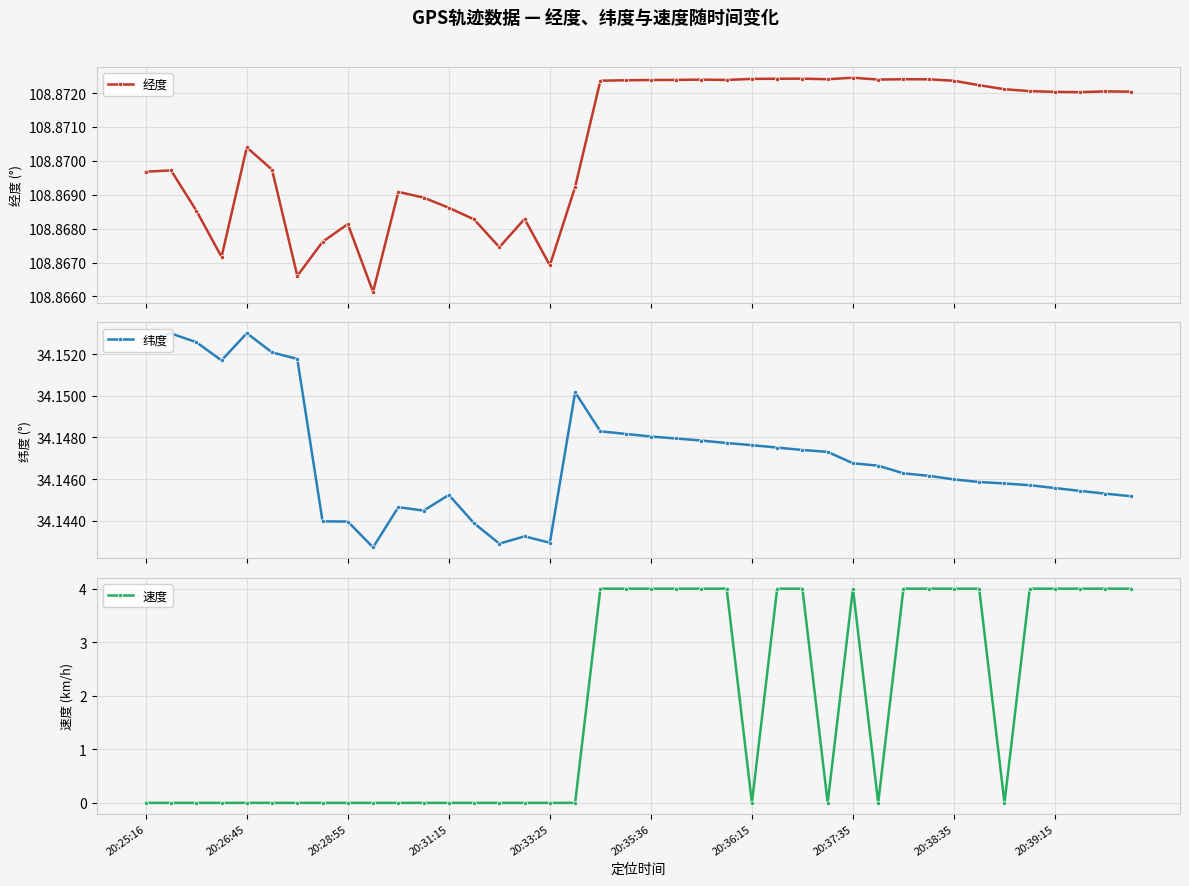

True or false: 经度 has more than 1 interior local peaks.

True